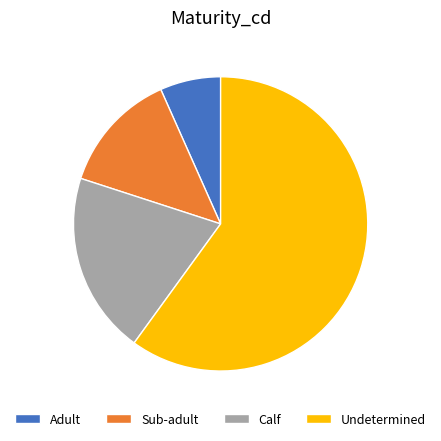

The Sub-adult slice represents 13% of the pie. True or false?

True